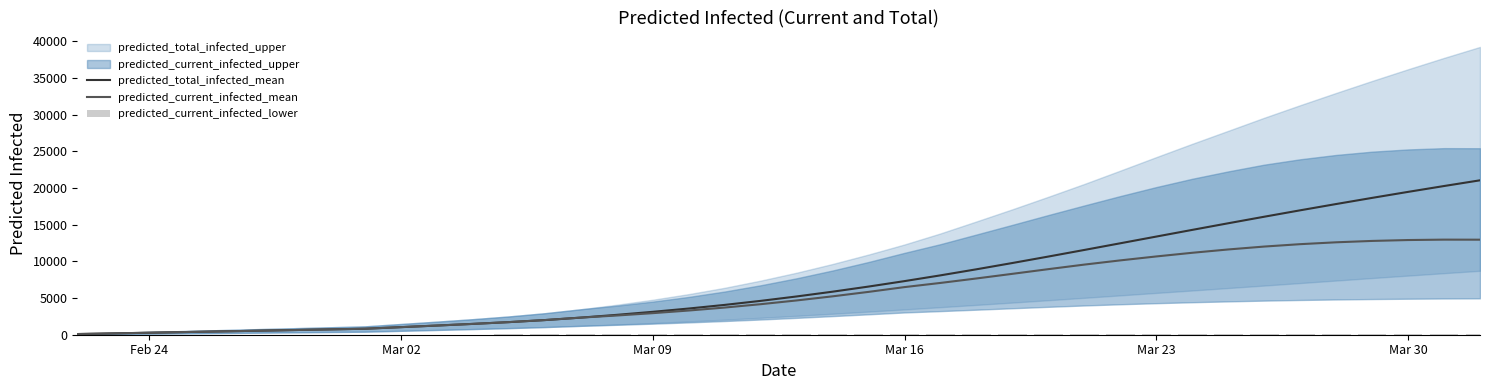

What is the highest value of the predicted_current_infected_mean series?

12970